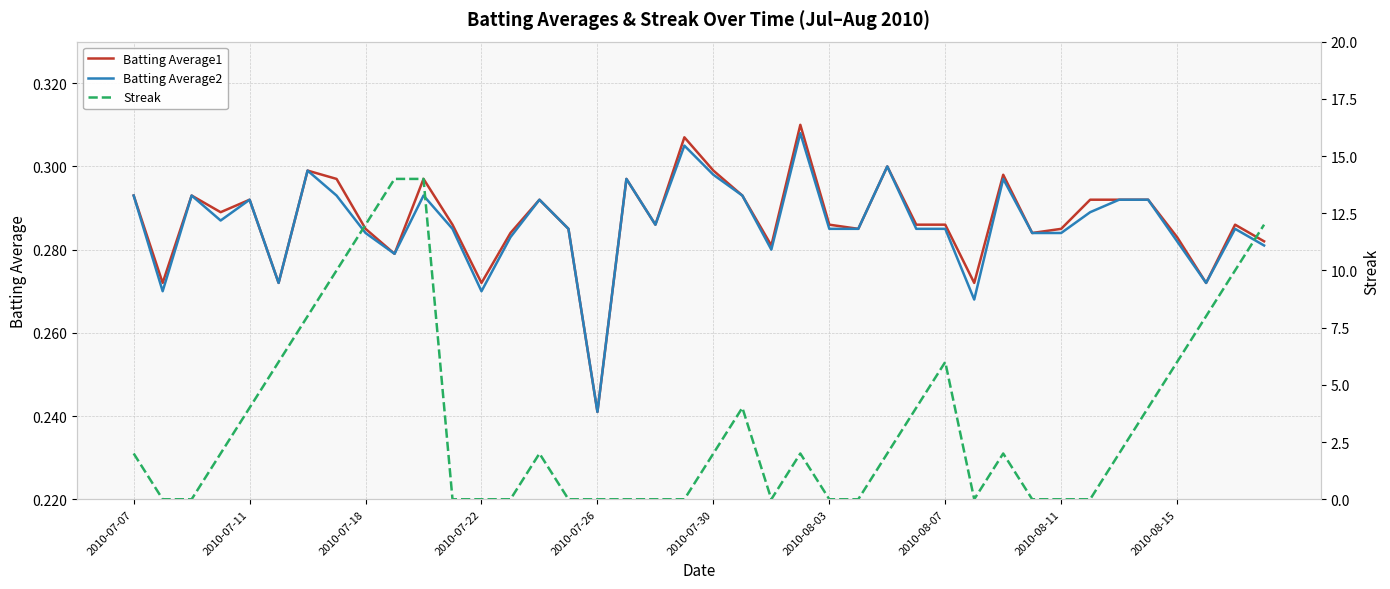

Read the Streak value at 26.

2.0